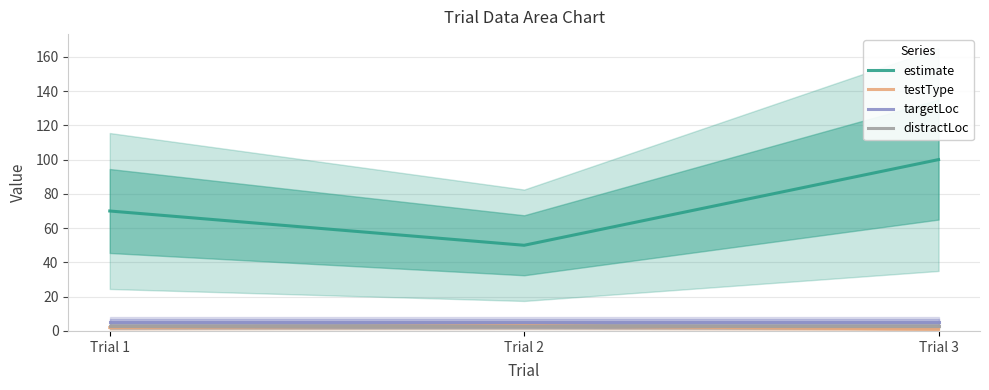

The value of distractLoc at Trial 1 is 5. True or false?

False